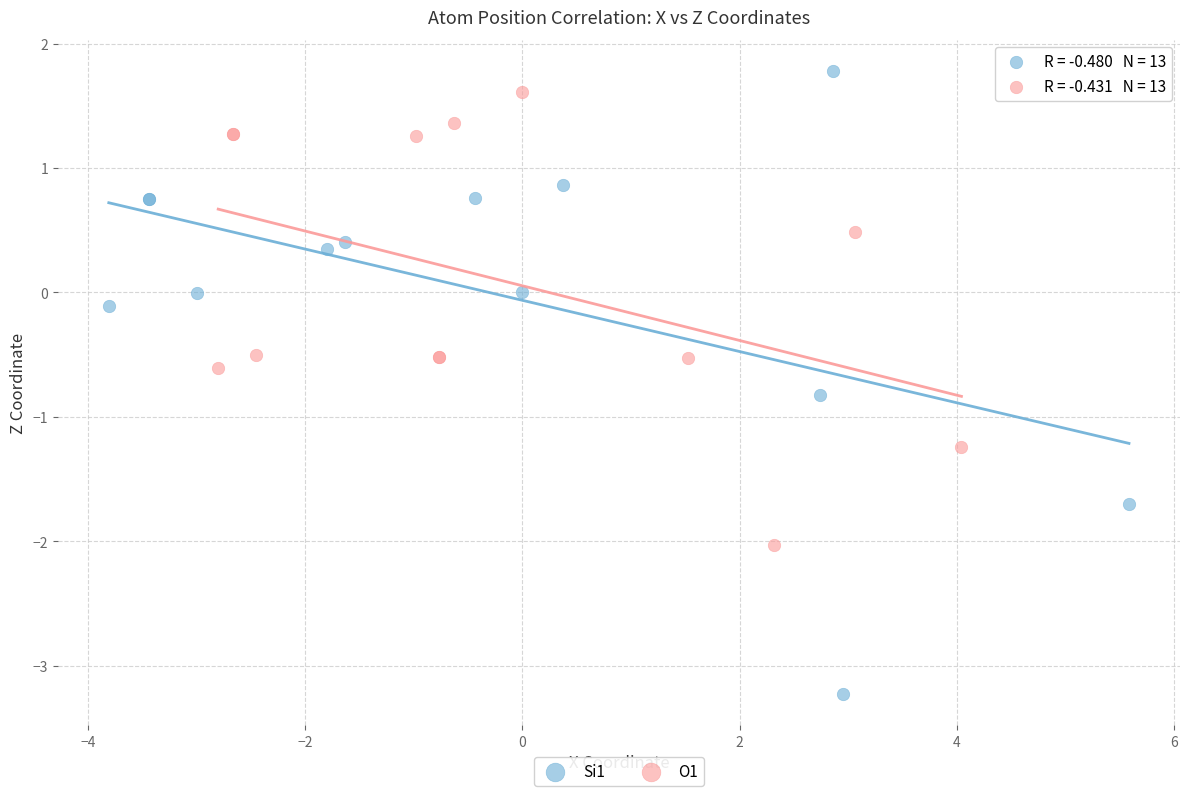

Which series has the largest Y range (max minus min)?

Si1